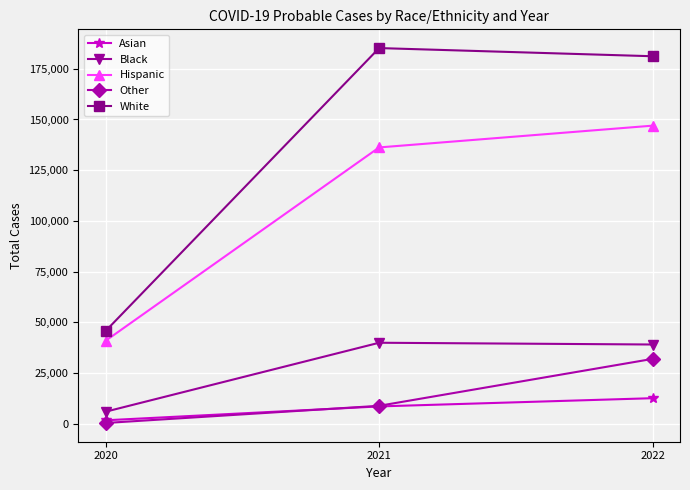

Where does the Black series first go above 39081?

2021